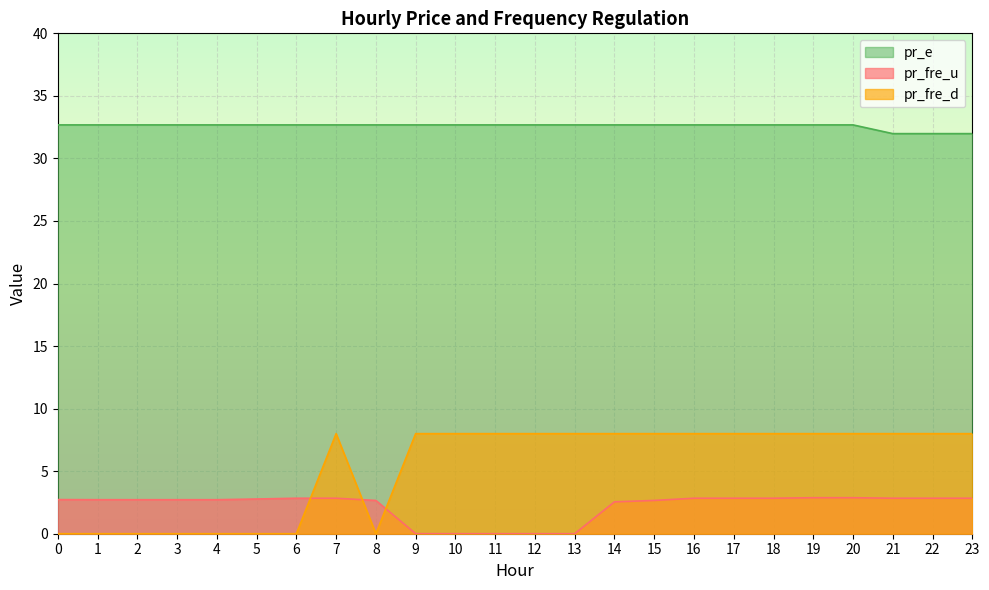

True or false: pr_fre_u has a value of 4.7 at 7.

False